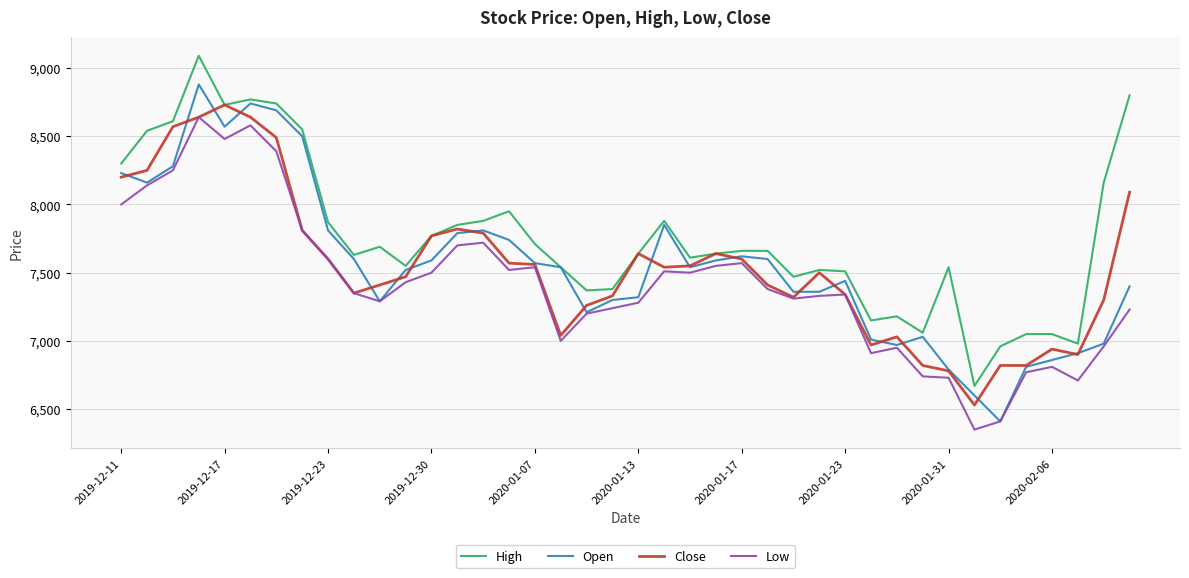

Which series has the largest total across all categories?

High